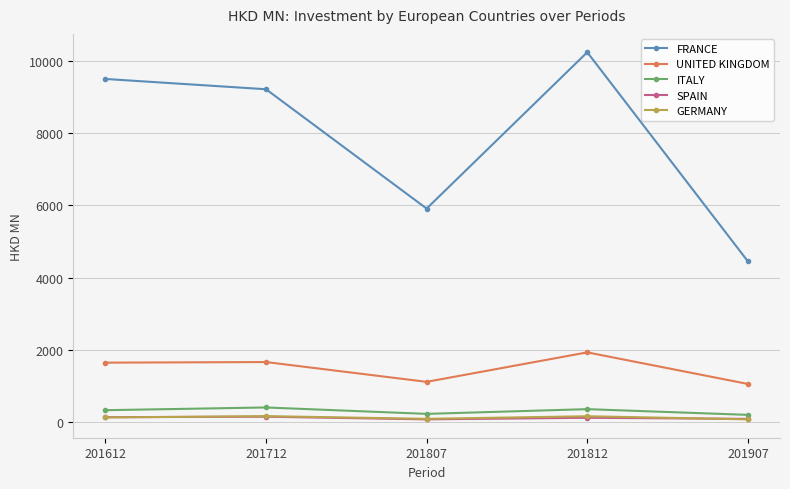

What is the difference between the maximum and minimum values in the SPAIN series?

73.7